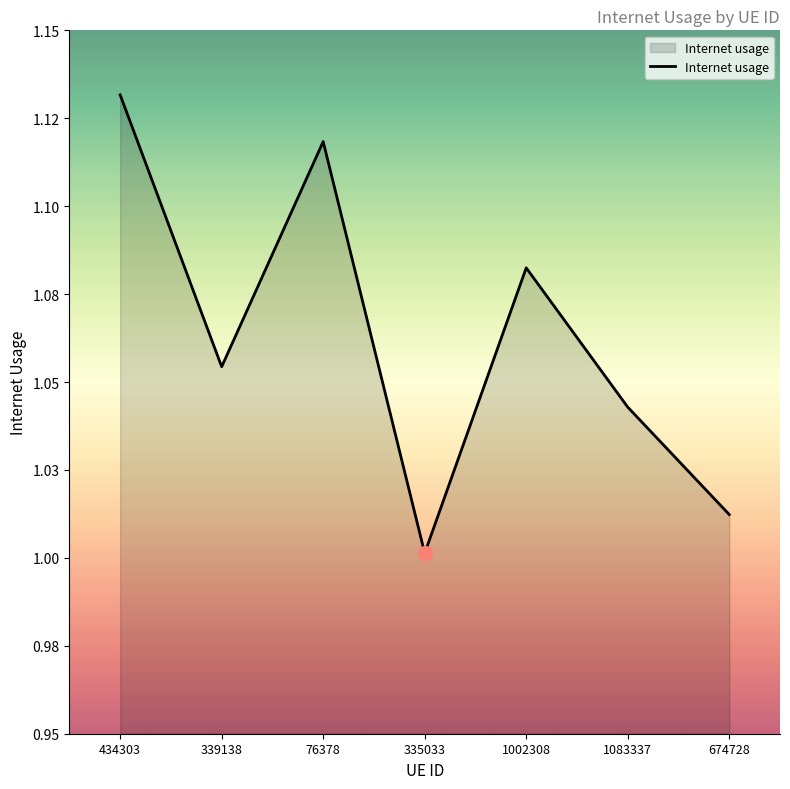

Does the chart have visible grid lines?

No